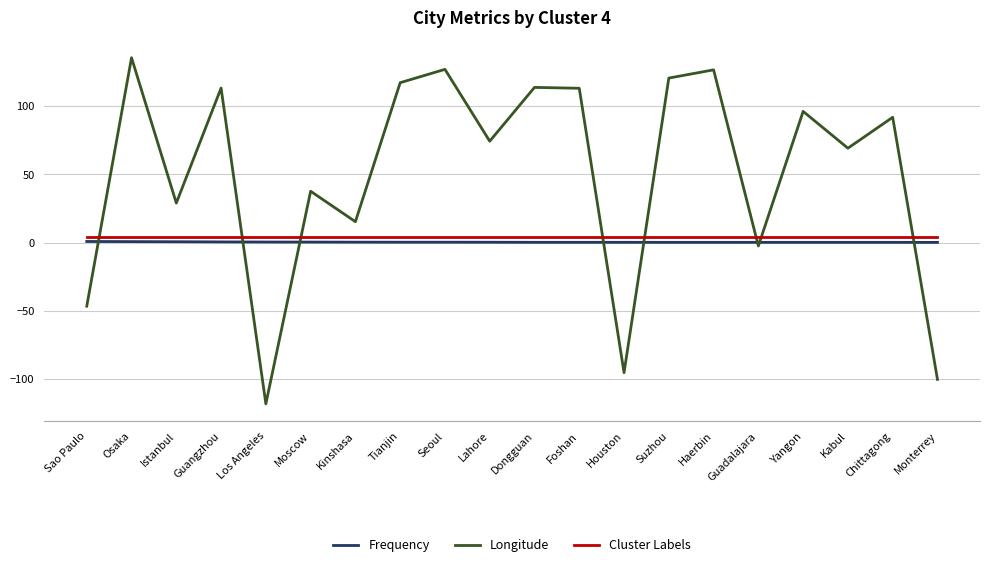

True or false: Longitude has a value of 135.5 at Osaka.

True